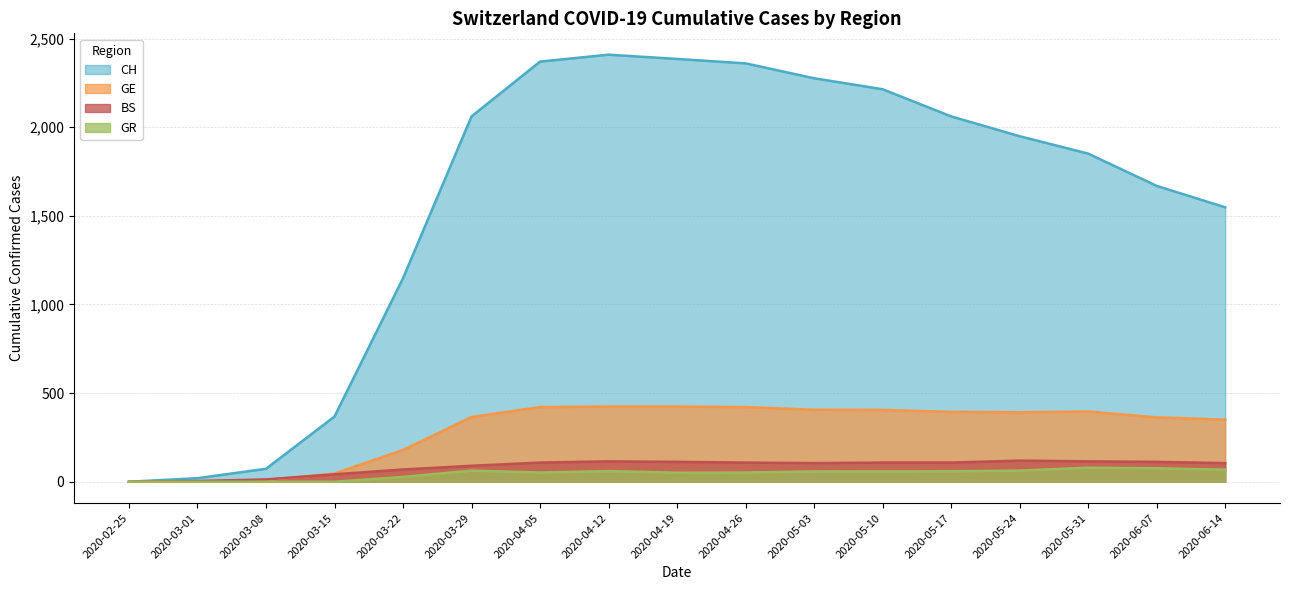

How many data points in CH are less than 1949?

8